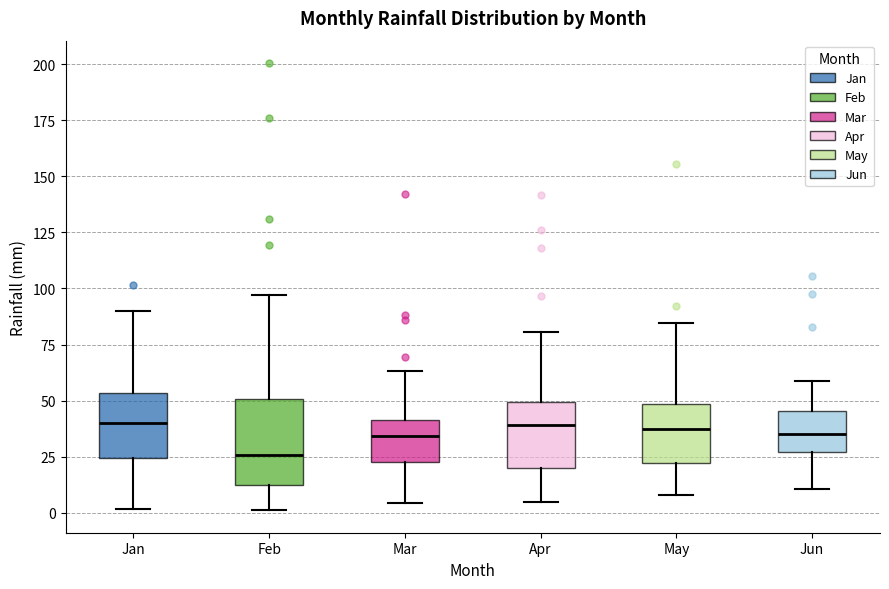

Which box has the lowest median line?

Feb